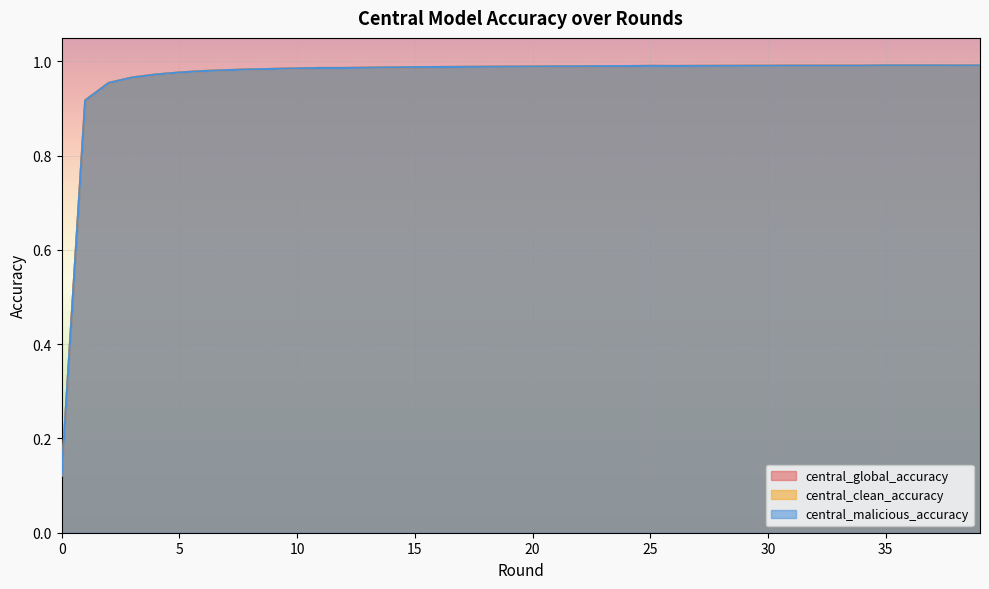

Reading left to right, extract all data points from this chart.

central_global_accuracy: 0=0.1	1=0.9	2=1.0	3=1.0	4=1.0	5=1.0	6=1.0	7=1.0	8=1.0	9=1.0	10=1.0	11=1.0	12=1.0	13=1.0	14=1.0	15=1.0	16=1.0	17=1.0	18=1.0	19=1.0	20=1.0	21=1.0	22=1.0	23=1.0	24=1.0	25=1.0	26=1.0	27=1.0	28=1.0	29=1.0	30=1.0	31=1.0	32=1.0	33=1.0	34=1.0	35=1.0	36=1.0	37=1.0	38=1.0	39=1.0
central_clean_accuracy: 0=0.1	1=0.9	2=1.0	3=1.0	4=1.0	5=1.0	6=1.0	7=1.0	8=1.0	9=1.0	10=1.0	11=1.0	12=1.0	13=1.0	14=1.0	15=1.0	16=1.0	17=1.0	18=1.0	19=1.0	20=1.0	21=1.0	22=1.0	23=1.0	24=1.0	25=1.0	26=1.0	27=1.0	28=1.0	29=1.0	30=1.0	31=1.0	32=1.0	33=1.0	34=1.0	35=1.0	36=1.0	37=1.0	38=1.0	39=1.0
central_malicious_accuracy: 0=0.1	1=0.9	2=1.0	3=1.0	4=1.0	5=1.0	6=1.0	7=1.0	8=1.0	9=1.0	10=1.0	11=1.0	12=1.0	13=1.0	14=1.0	15=1.0	16=1.0	17=1.0	18=1.0	19=1.0	20=1.0	21=1.0	22=1.0	23=1.0	24=1.0	25=1.0	26=1.0	27=1.0	28=1.0	29=1.0	30=1.0	31=1.0	32=1.0	33=1.0	34=1.0	35=1.0	36=1.0	37=1.0	38=1.0	39=1.0